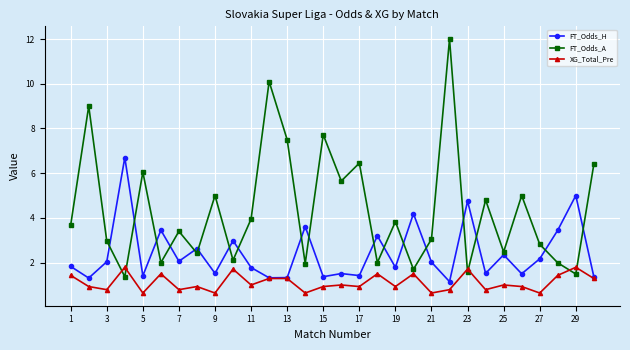

How many interior local peaks does the FT_Odds_A series have?

11